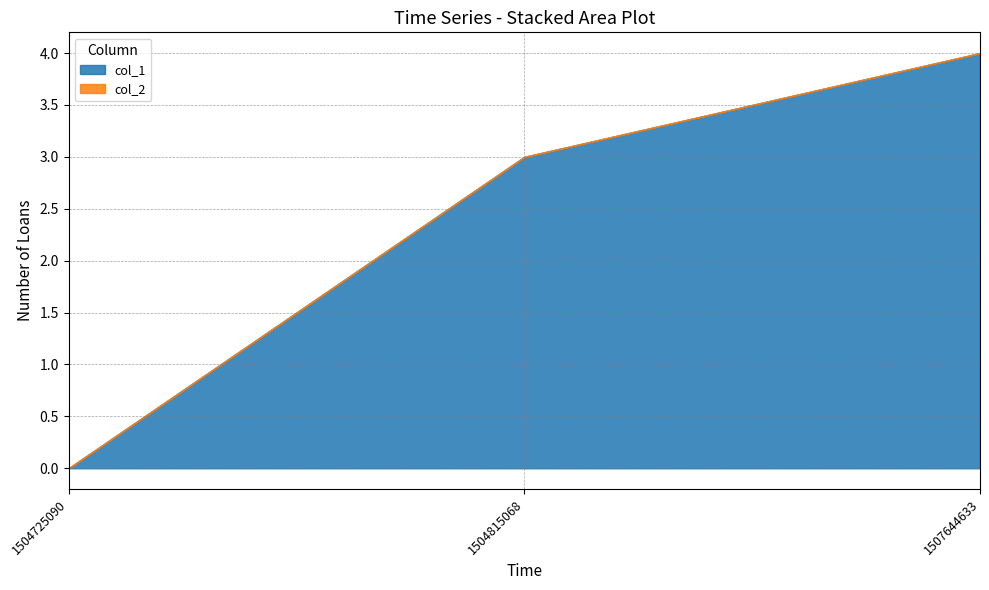

At which category is the sum across all series the highest?

1507644633